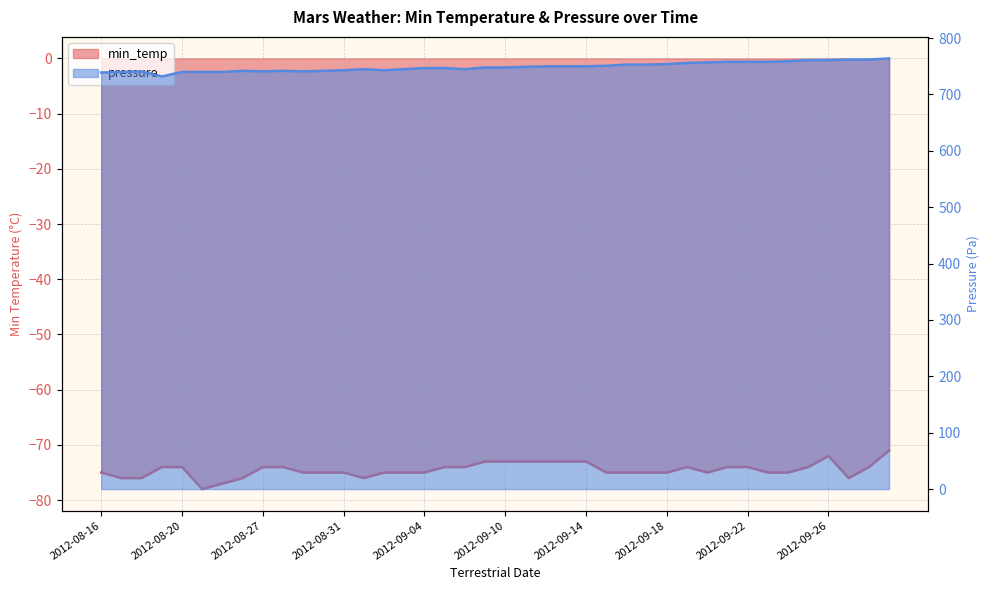

True or false: pressure and min_temp intersect in this chart.

False